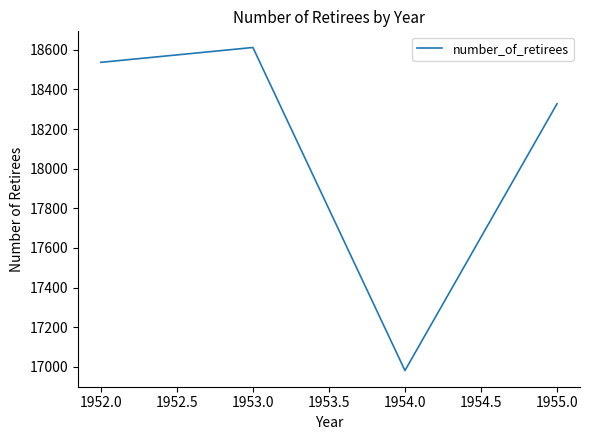

At which category does the data reach its first local peak?

1953.0